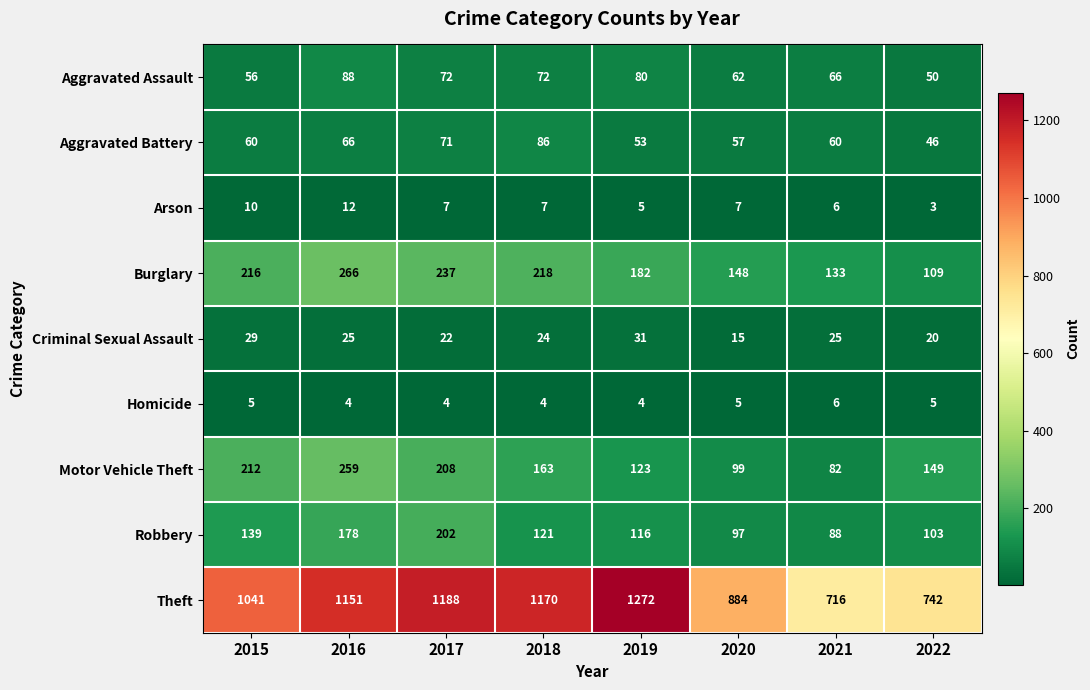

What is the difference between the Burglary values at 2018 and 2021?

85